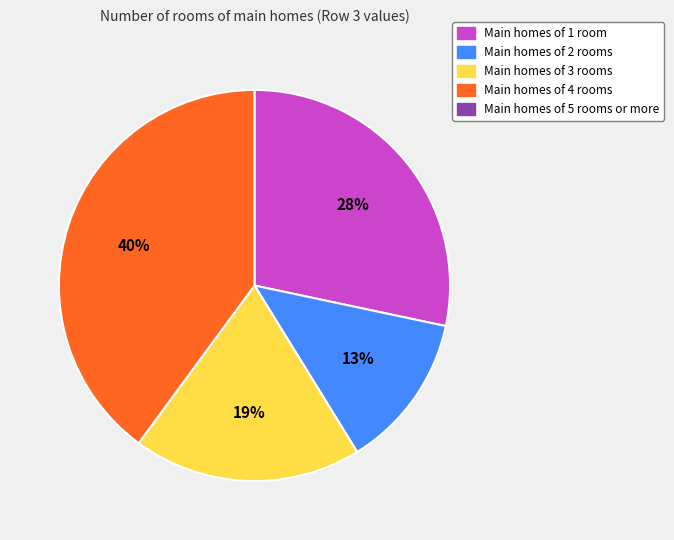

To the nearest percent, what is the average slice percentage?

25%